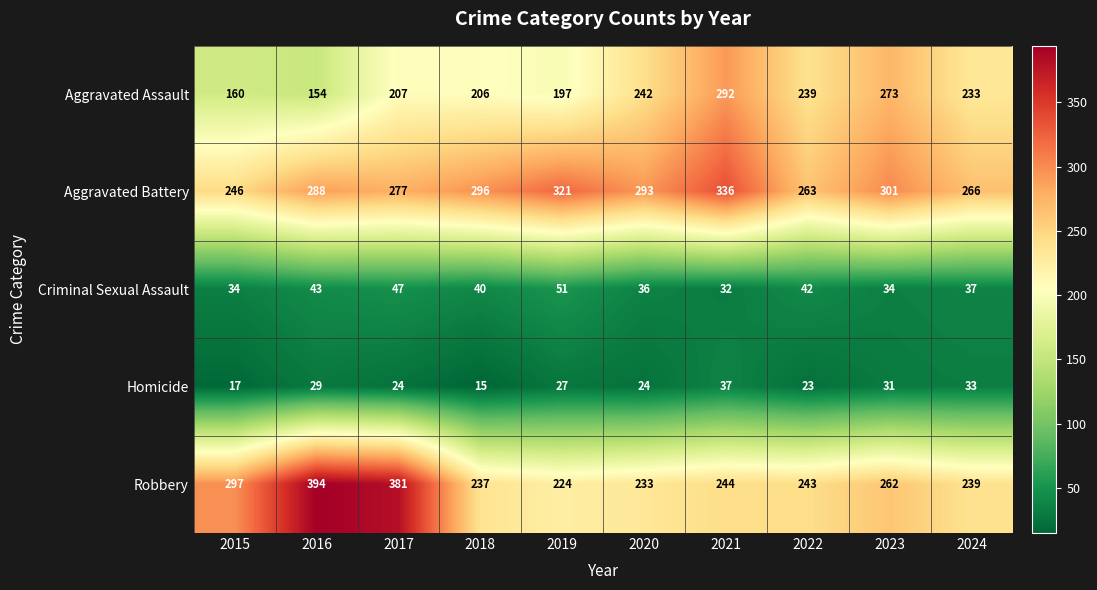

At which label is Aggravated Battery closest to 291?

2020